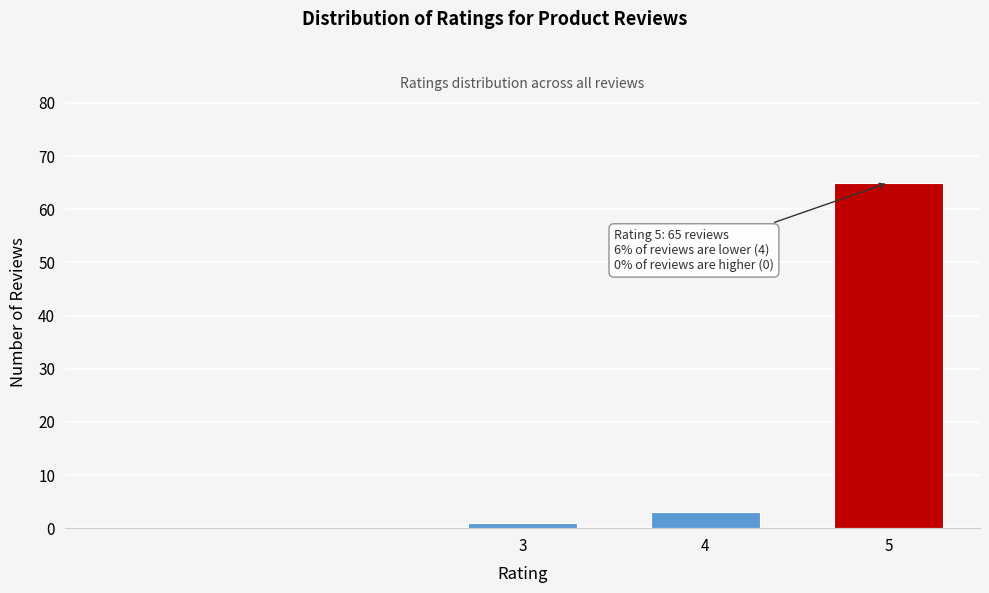

Reading right to left, list all the values displayed in this chart.

65	3	1